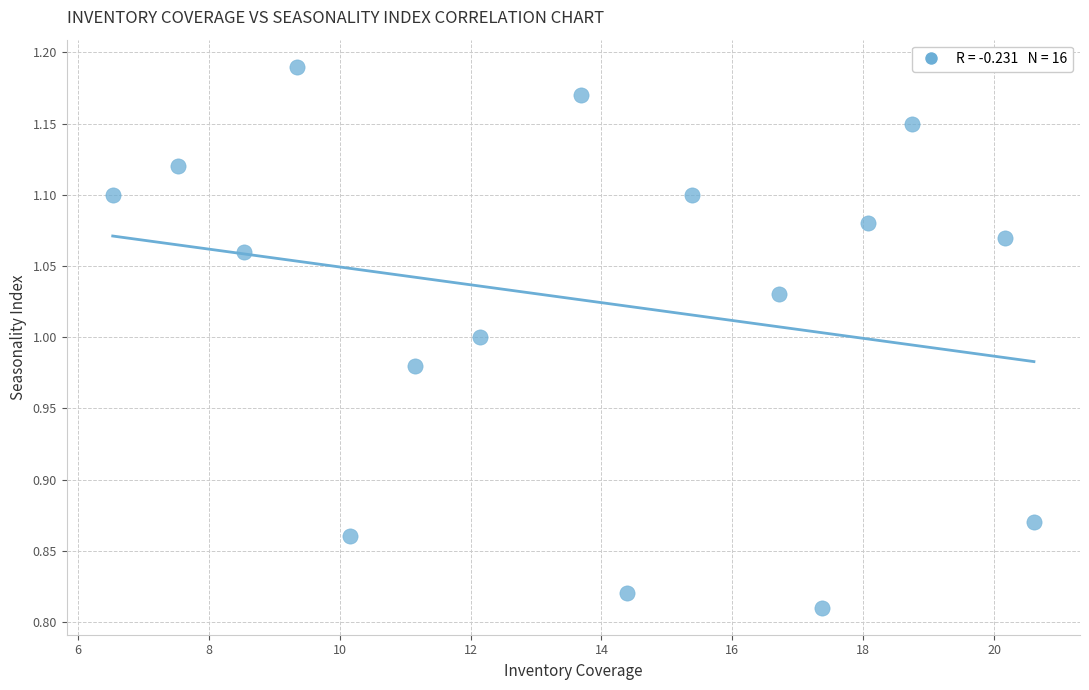

What is the range of X values (max minus min)?

14.1